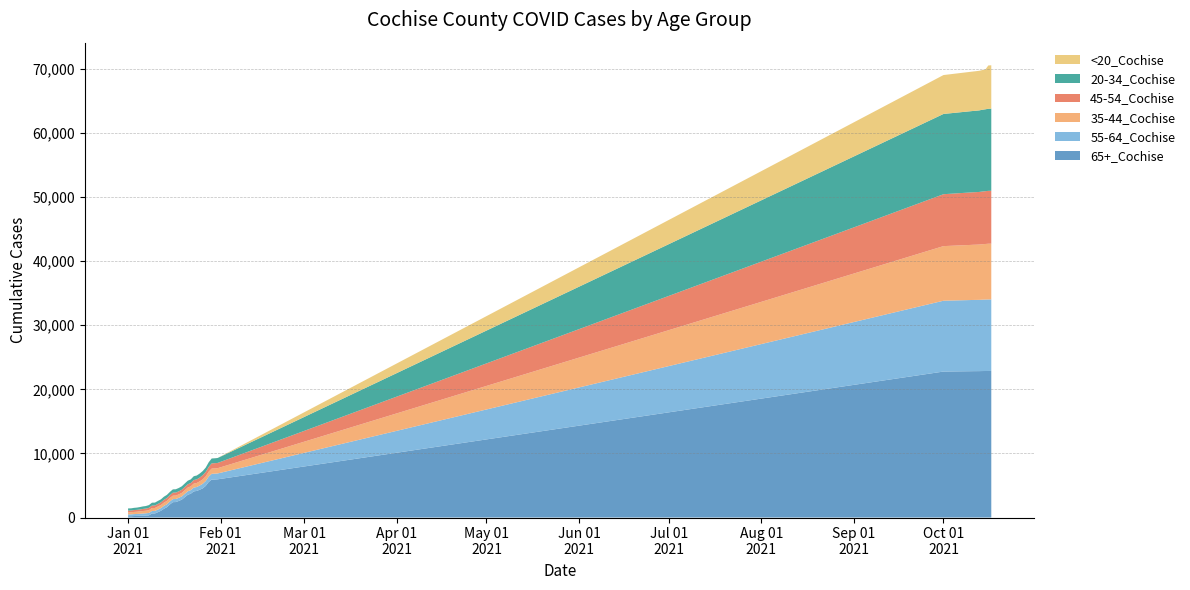

Reading left to right, extract all data points from this chart.

65+_Cochise: 205	208	233	254	263	280	310	341	635	638	836	1050	1363	1612	2040	2398	2412	2588	2793	3171	3550	3717	4075	4147	4336	4551	4934	5547	5915	5933	5960	22770	22823	22831	22834	22838	22849	22856	22860	22864
55-64_Cochise: 284	287	301	303	318	342	351	374	390	392	409	420	445	456	466	478	479	488	503	527	549	557	592	613	656	714	760	836	904	909	916	11050	11102	11107	11112	11115	11132	11147	11156	11157
35-44_Cochise: 322	325	339	348	375	394	401	434	454	458	473	479	512	520	527	533	534	539	551	566	580	588	625	629	649	693	730	769	813	818	821	8516	8596	8608	8614	8632	8650	8665	8692	8694
45-54_Cochise: 276	279	290	295	309	327	337	366	386	386	408	413	435	448	458	466	469	476	488	503	515	523	557	563	599	647	689	743	813	815	819	8097	8186	8194	8199	8204	8223	8235	8249	8255
20-34_Cochise: 332	333	345	351	370	391	399	429	447	453	465	471	490	495	500	515	518	521	538	547	553	566	592	602	623	645	674	723	764	766	771	12520	12668	12682	12702	12720	12755	12773	12805	12814
<20_Cochise: 3	3	3	3	3	4	4	5	6	6	6	6	6	6	6	6	6	6	6	6	6	6	6	6	6	7	7	8	8	8	8	6069	6147	6157	6169	6181	6192	6198	6754	6761